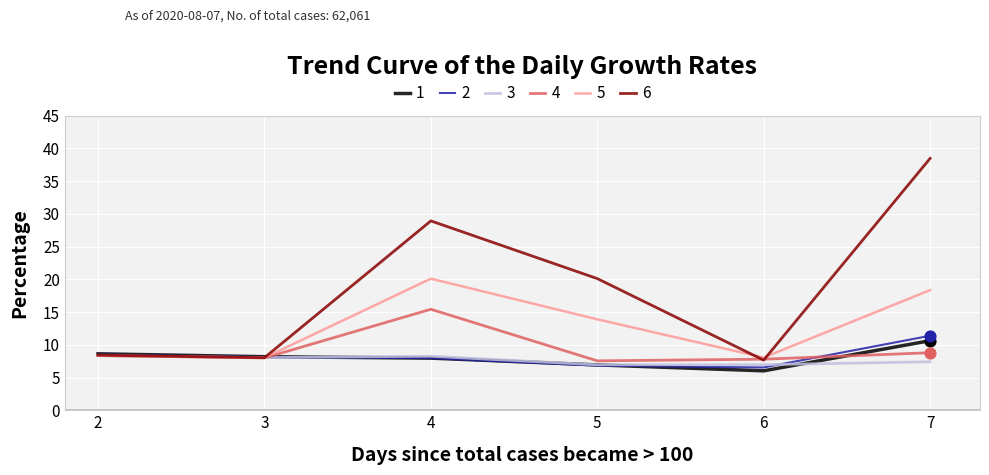

What are all the series names shown in the legend?

1, 2, 3, 4, 5, 6